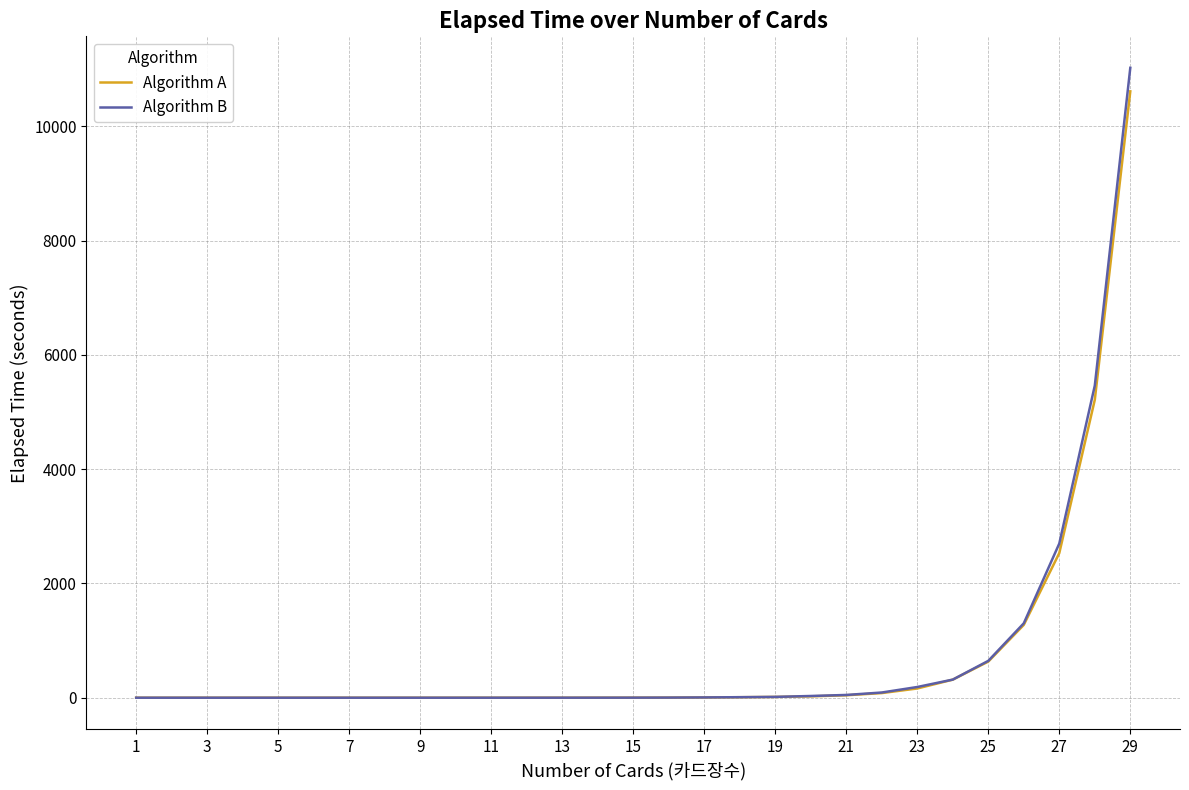

What is the maximum value for Algorithm B?

11023.5